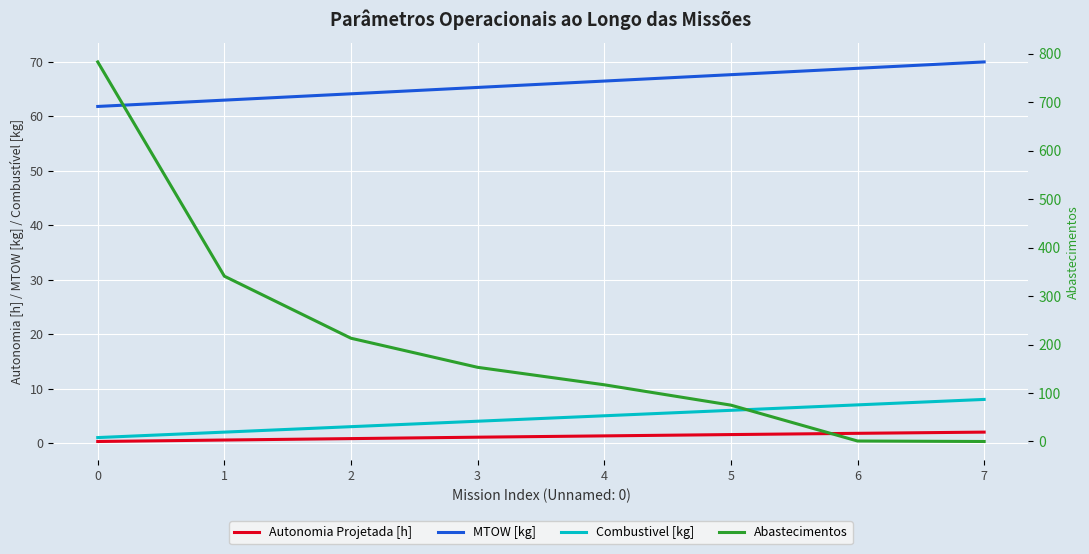

How many lines are shown in the chart?

4